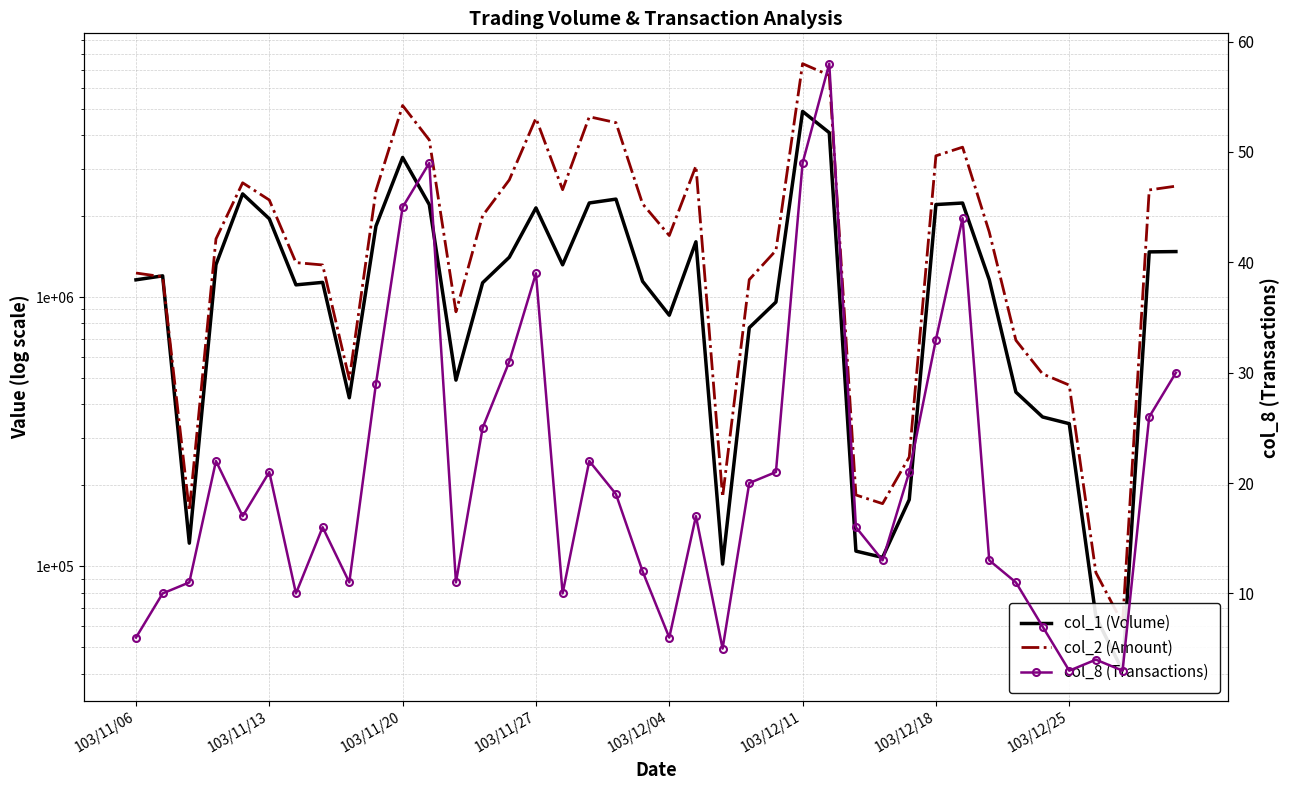

True or false: col_8 (Transactions) and col_2 (Amount) cross at least once.

False